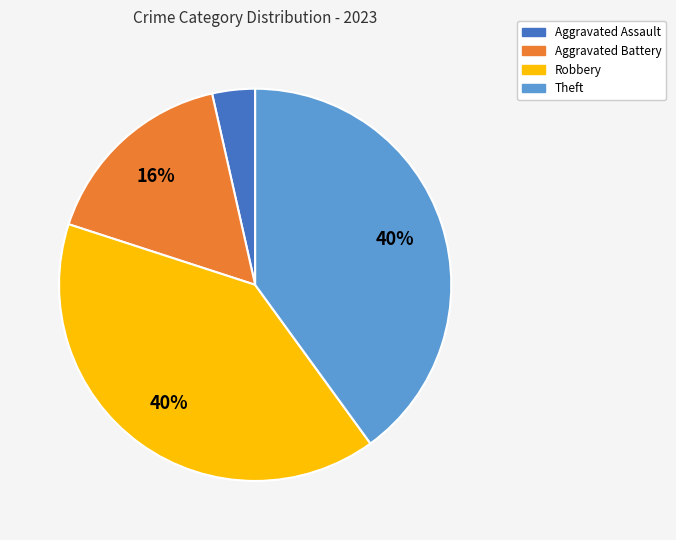

Combined, do Theft and Aggravated Assault account for over 50%?

No